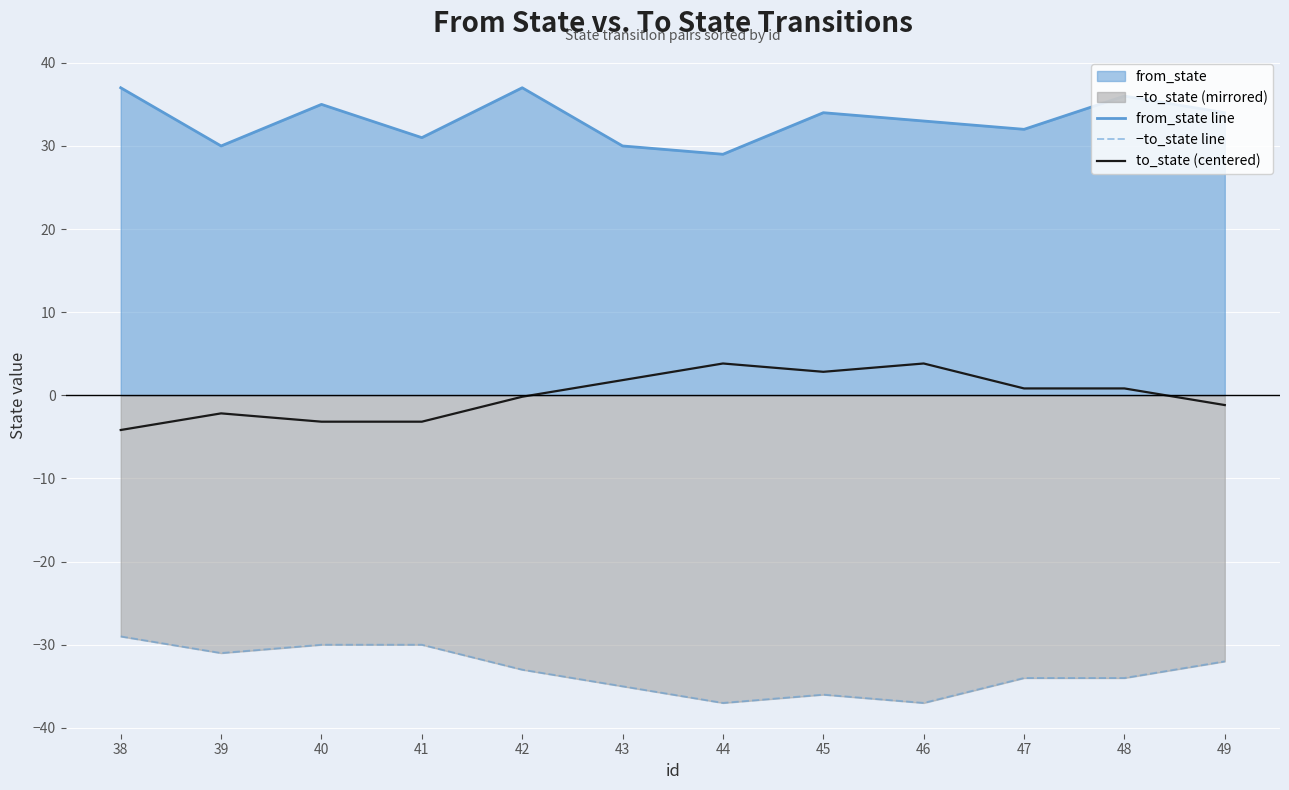

Count the number of data series in this chart.

3